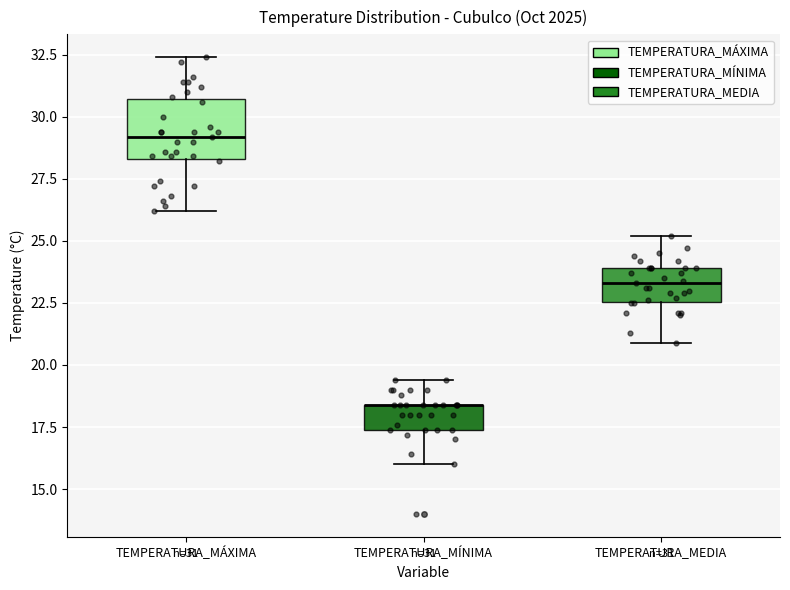

Which box is the tallest, from its lower edge to its upper edge?

TEMPERATURA_MÁXIMA